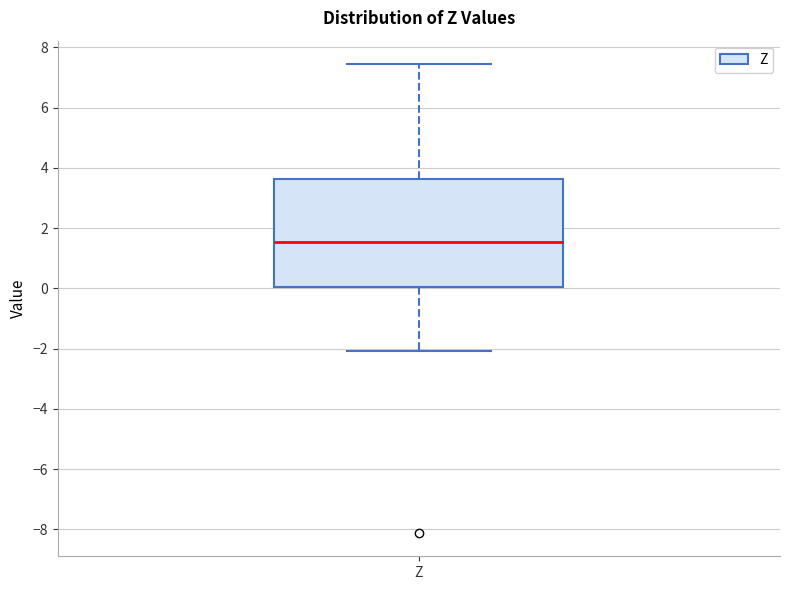

Where is the upper edge of the box for Z on the y-axis? The values are not printed on the chart, so give them approximately, as read against the axis.

3.6